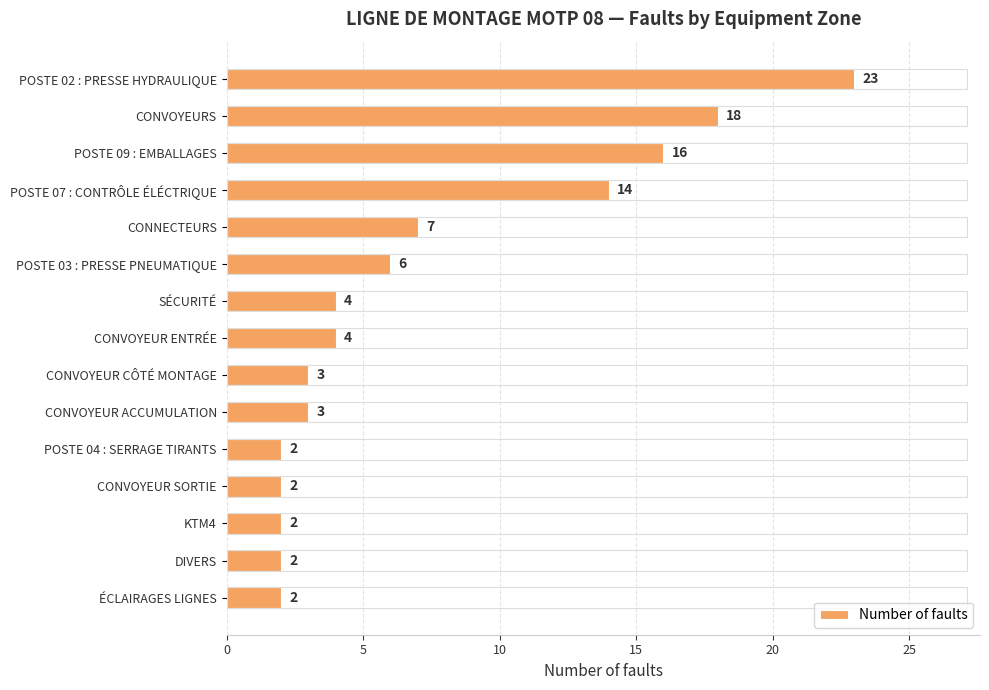

What is the ratio of the value at POSTE 02 : PRESSE HYDRAULIQUE to the value at CONVOYEUR ACCUMULATION?

7.7